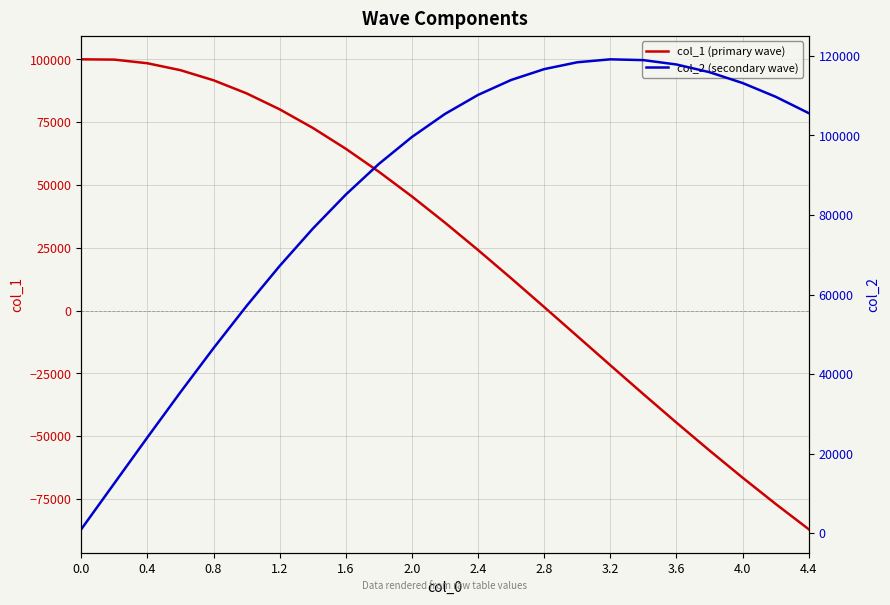

Reading right to left, what are all the values shown in this chart?

col_1 (primary wave): -87027.2	-76962.9	-66506.3	-55700.3	-44596.7	-33257.6	-21755.0	-10171.6	1400.1	12858.0	24091.9	34985.0	45416.3	55263.0	64403.2	72719.2	80100.0	86444.3	91662.8	95679.9	98435.2	99884.5	100000.0
col_2 (secondary wave): 105601.4	109719.5	113170.2	115893.7	117831.1	118926.2	119126.3	118385.0	116663.8	113934.3	110180.2	105399.6	99606.1	92830.6	85121.3	76544.4	67183.2	57136.9	46519.2	35456.3	24084.7	12549.0	1000.0